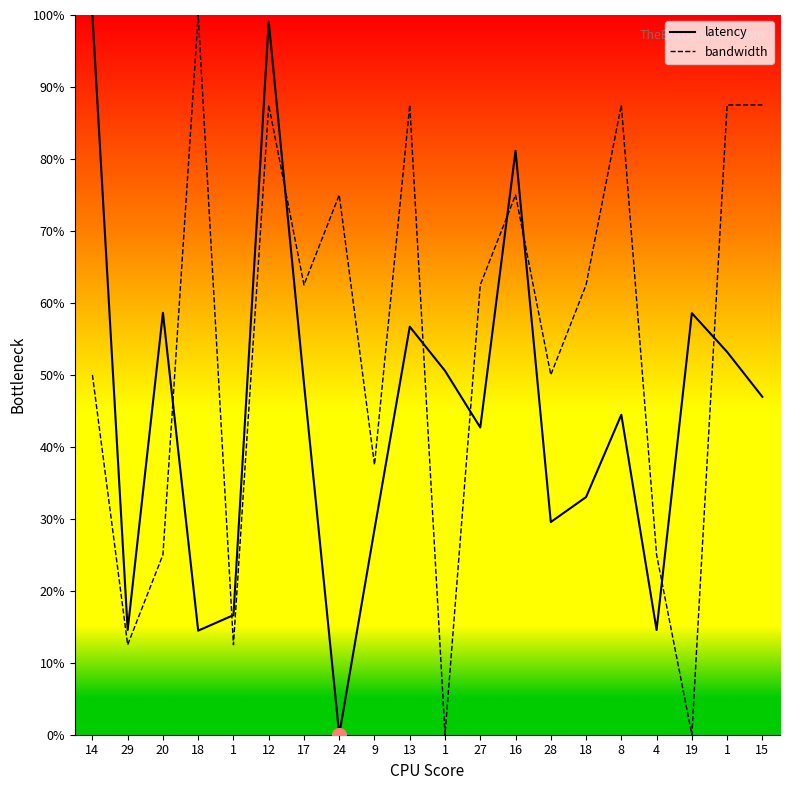

At how many categories does at least one series exceed 7?

20